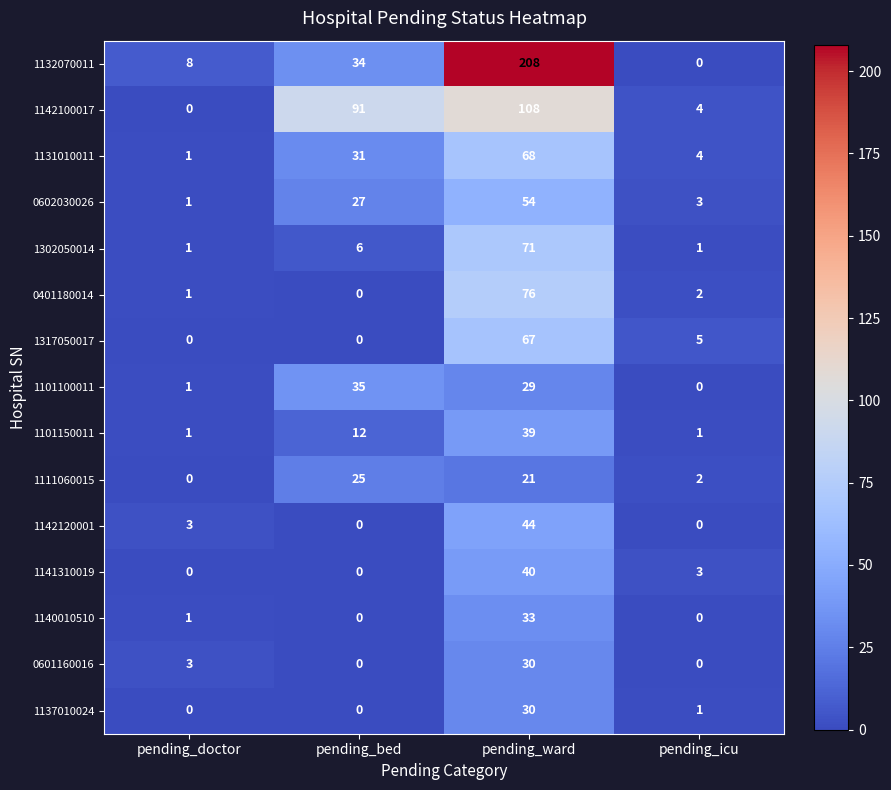

Where is 1142120001 nearest to the value 22?

pending_doctor